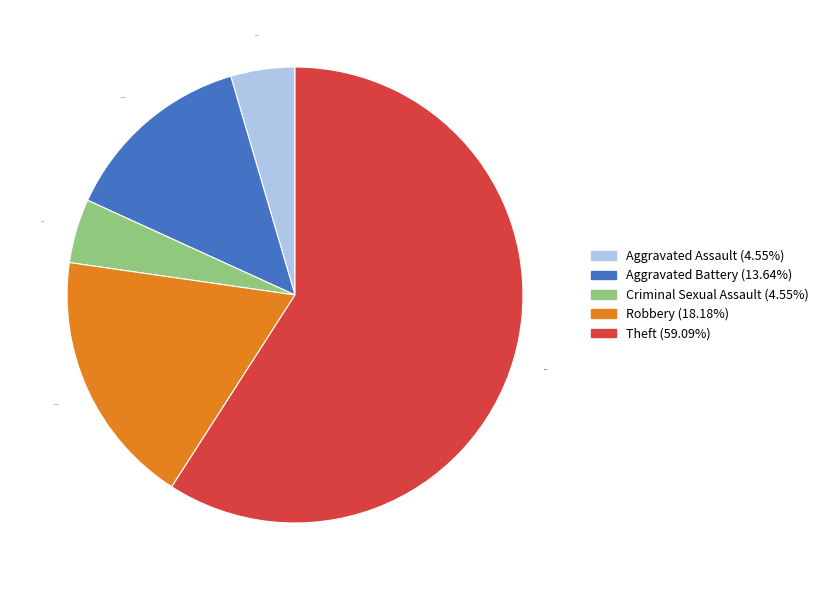

Approximately how many times larger is the value at Criminal Sexual Assault compared to Theft?

0.1